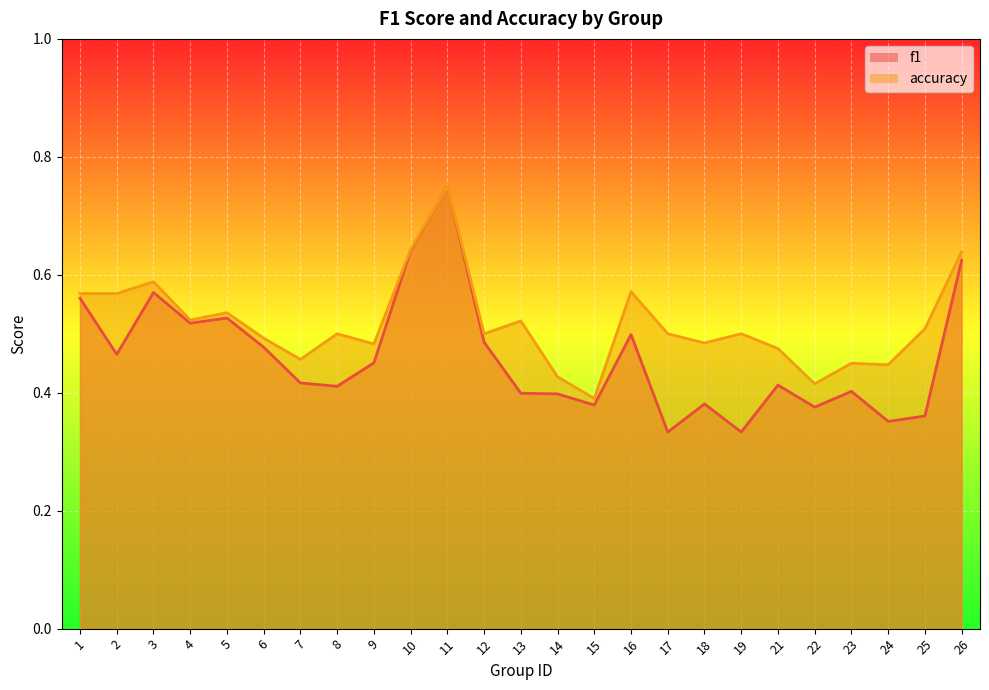

Reading left to right, what are all the values shown in this chart?

f1: 0.6	0.5	0.6	0.5	0.5	0.5	0.4	0.4	0.5	0.6	0.8	0.5	0.4	0.4	0.4	0.5	0.3	0.4	0.3	0.4	0.4	0.4	0.4	0.4	0.6
accuracy: 0.6	0.6	0.6	0.5	0.5	0.5	0.5	0.5	0.5	0.6	0.8	0.5	0.5	0.4	0.4	0.6	0.5	0.5	0.5	0.5	0.4	0.5	0.4	0.5	0.6